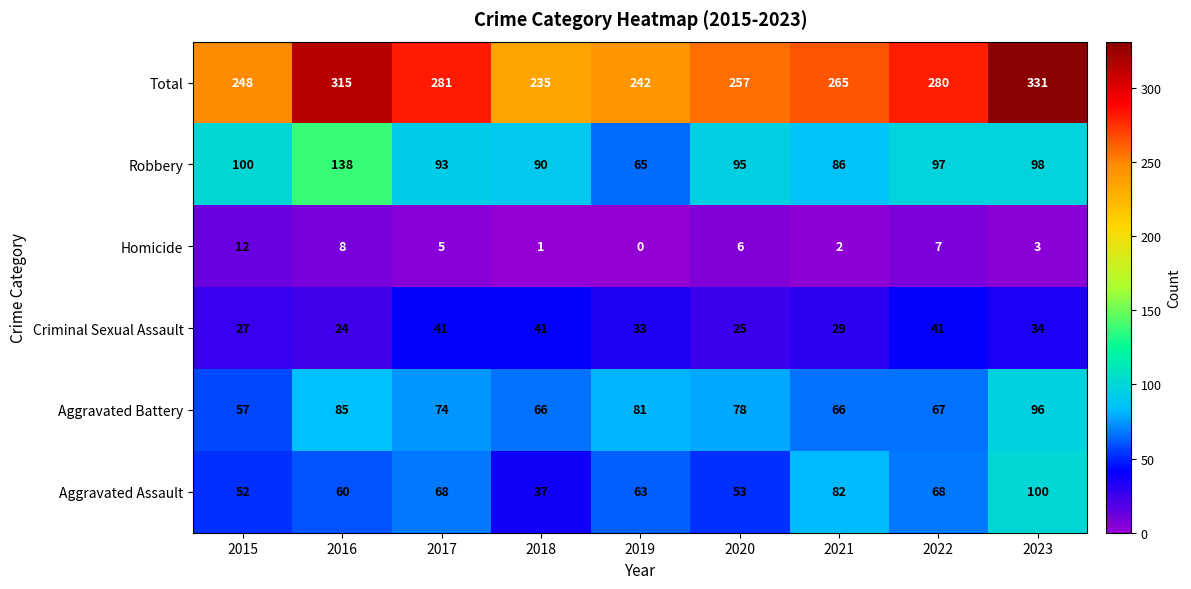

What is the greatest value displayed?

331